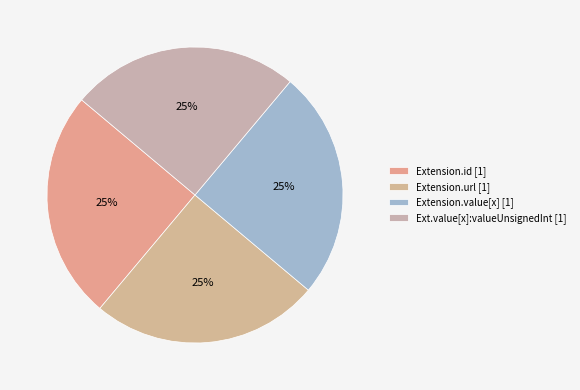

Count the number of slices in the pie.

4